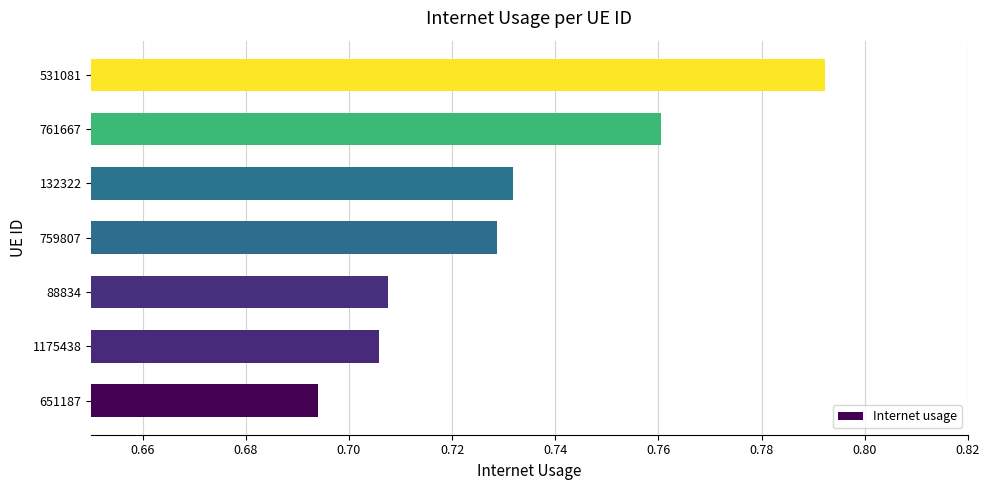

Rank the categories by value from highest to lowest.

531081, 761667, 132322, 759807, 88834, 1175438, 651187